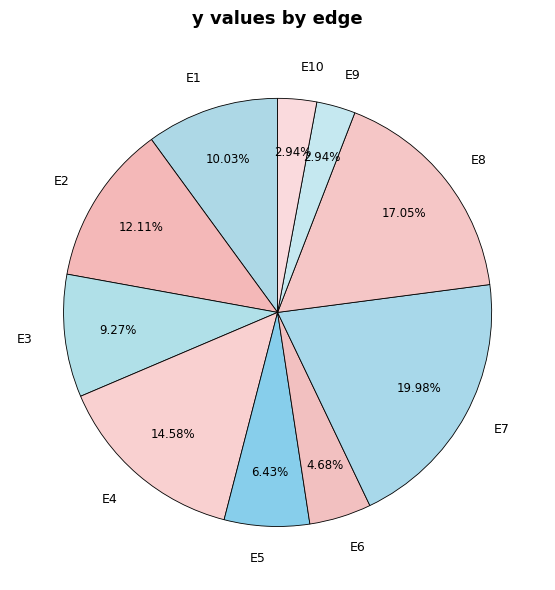

Which slice is the largest?

E7